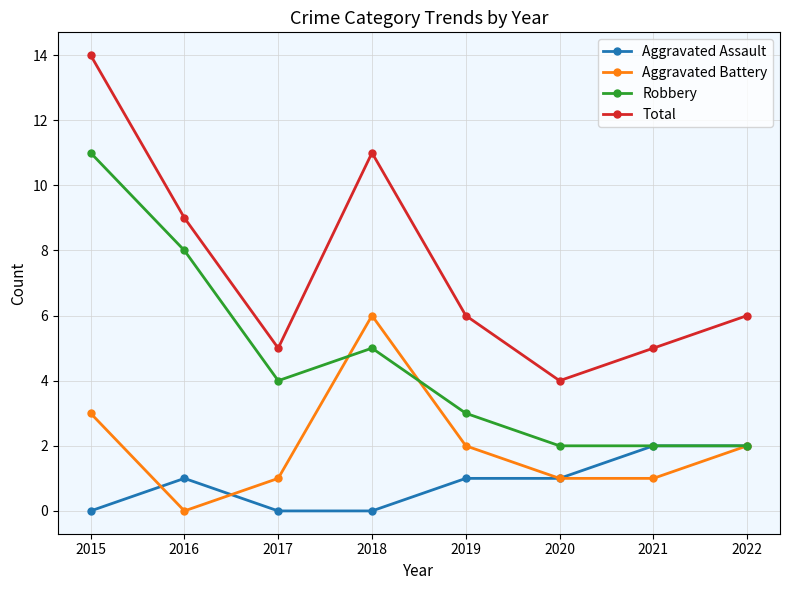

What is the total value across all series at 2020?

8